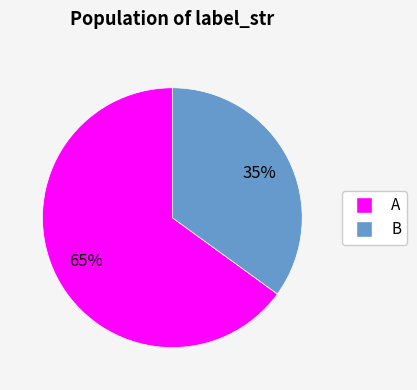

Is there any slice that represents more than half of the pie?

Yes